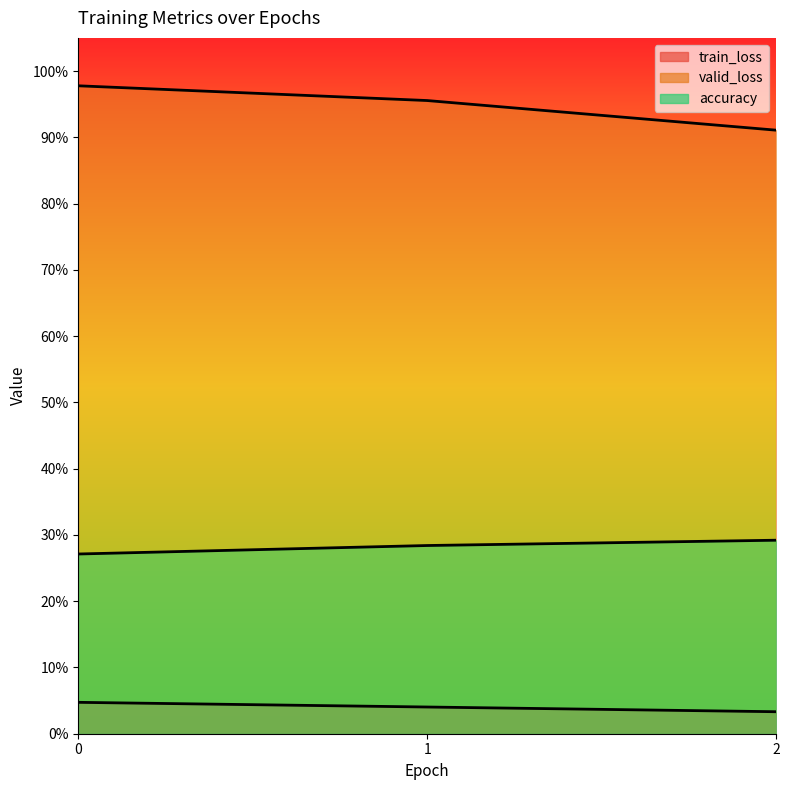

Is the value of train_loss at 0 greater than the value of valid_loss at 0?

No